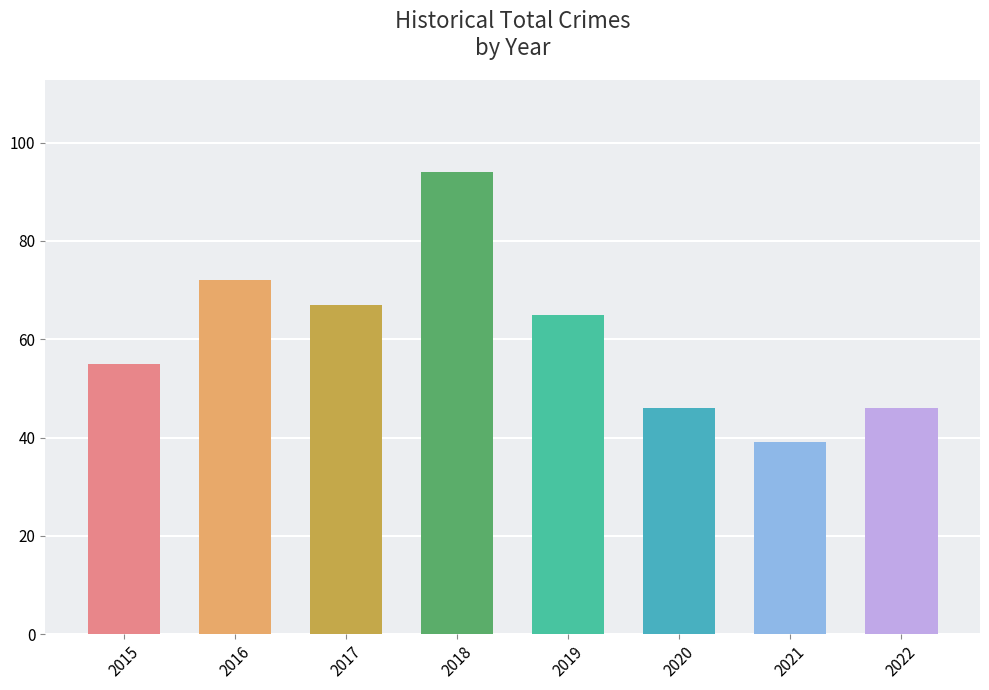

The chart shows a value of 43 at 2017. True or false?

False